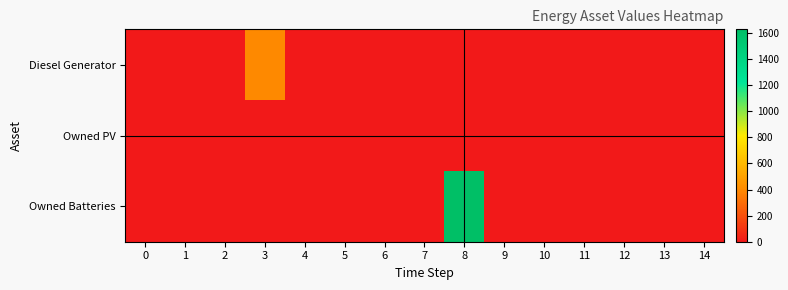

Reading right to left, list all the values displayed in this chart.

Diesel Generator: 14=0.0	13=0.0	12=0.0	11=0.0	10=0.0	9=0.0	8=0.0	7=0.0	6=0.0	5=0.0	4=0.0	3=400.0	2=0.0	1=0.0	0=0.0
Owned PV: 14=0.0	13=0.0	12=0.0	11=0.0	10=0.0	9=0.0	8=0.0	7=0.0	6=0.0	5=0.0	4=0.0	3=0.0	2=0.0	1=0.0	0=0.0
Owned Batteries: 14=0.0	13=0.0	12=0.0	11=0.0	10=0.0	9=0.0	8=1629.0	7=0.0	6=0.0	5=0.0	4=0.0	3=0.0	2=0.0	1=0.0	0=0.0